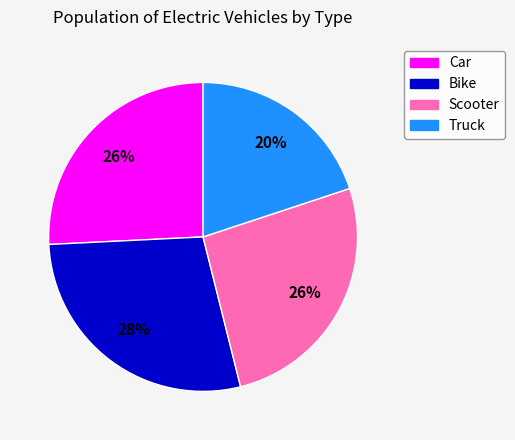

Approximately how many times larger is the value at Scooter compared to Truck?

1.3